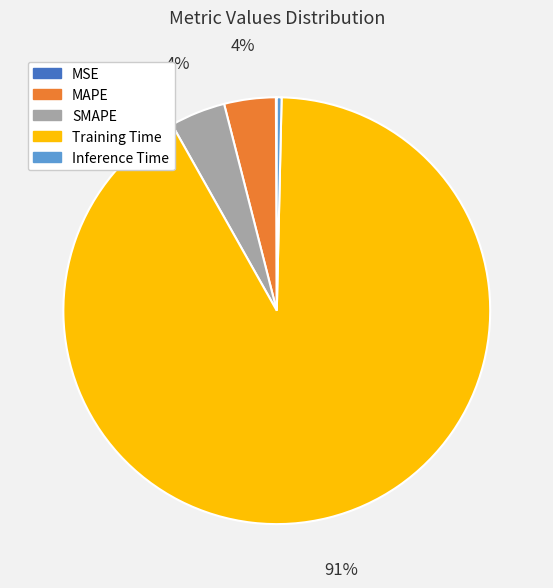

To the nearest percent, what is the difference between the Training Time and MAPE slice percentages?

88%